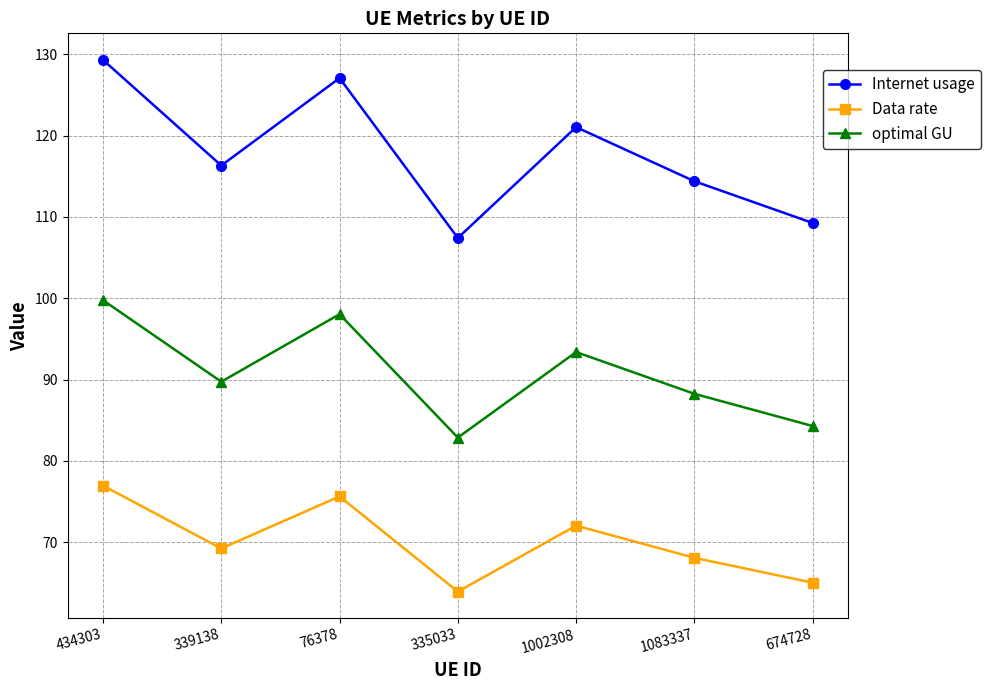

How many values in the Internet usage series are below 116?

3